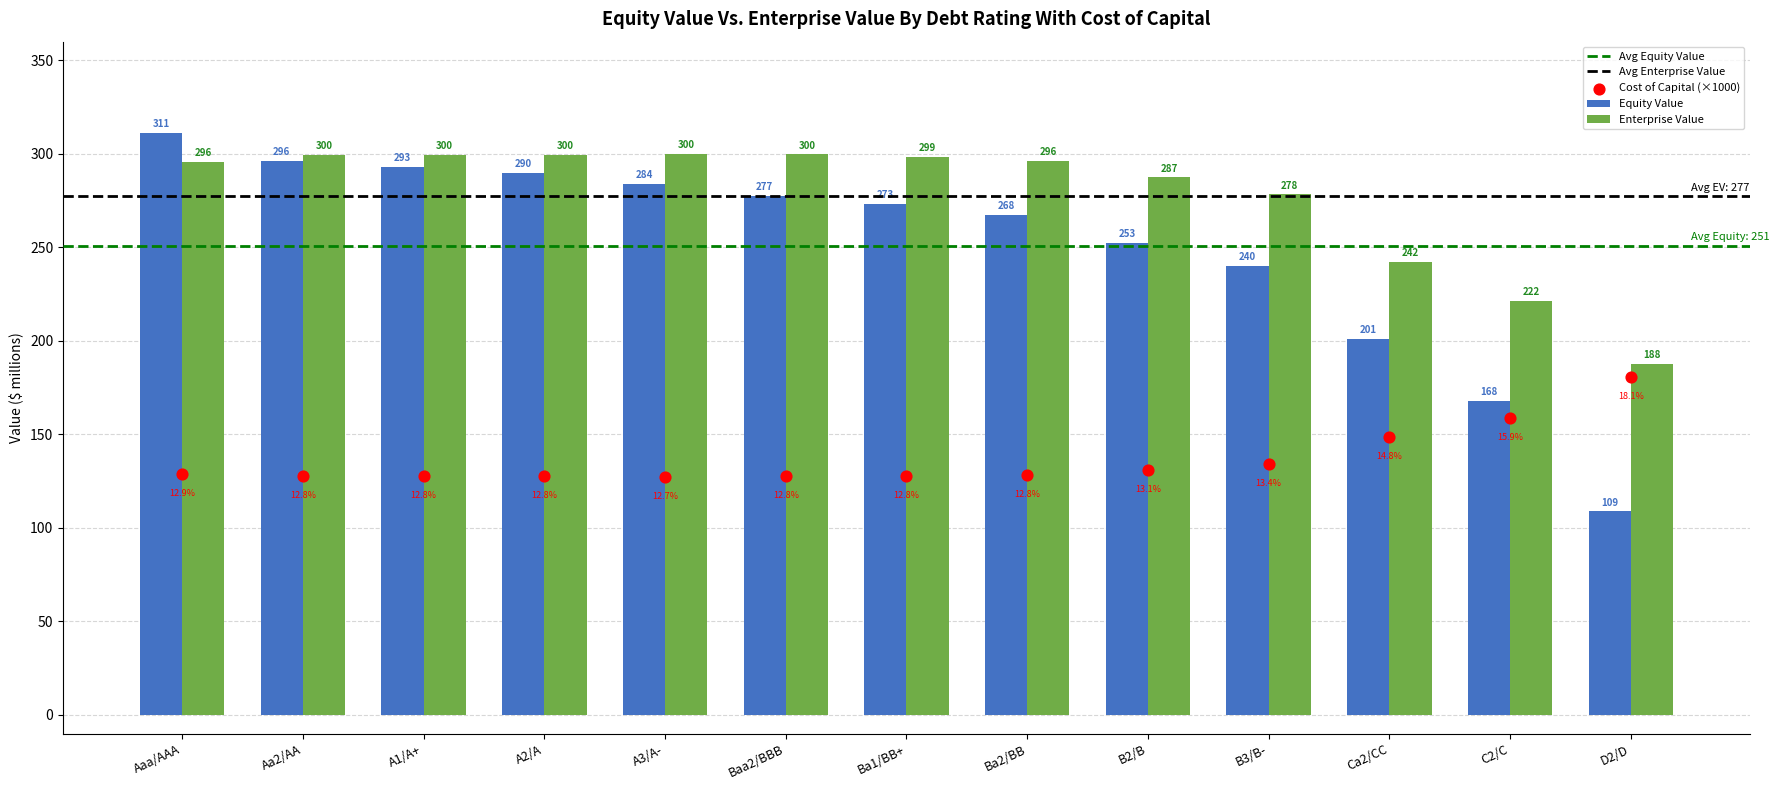

At how many categories does at least one series exceed 193?

12